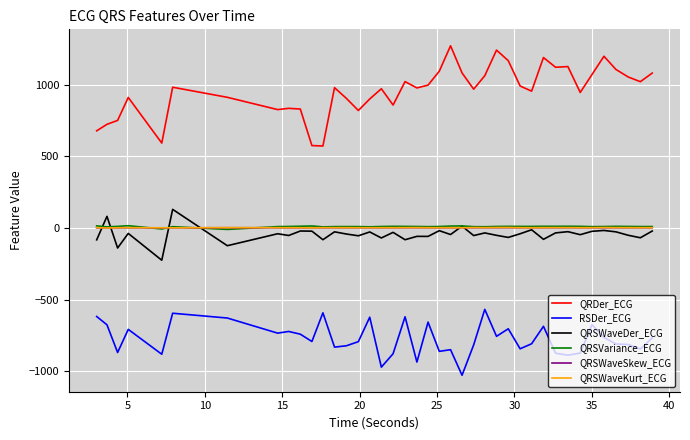

What is the maximum value for QRSWaveDer_ECG?

130.1